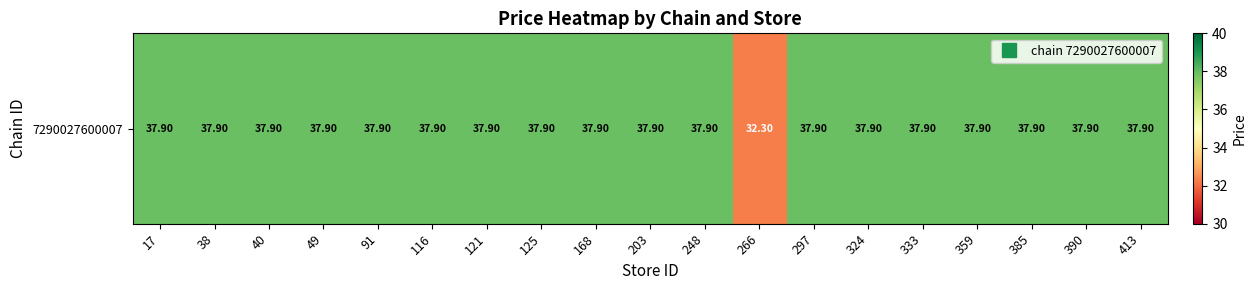

List the labels in order of value, smallest first.

266, 17, 38, 40, 49, 91, 116, 121, 125, 168, 203, 248, 297, 324, 333, 359, 385, 390, 413